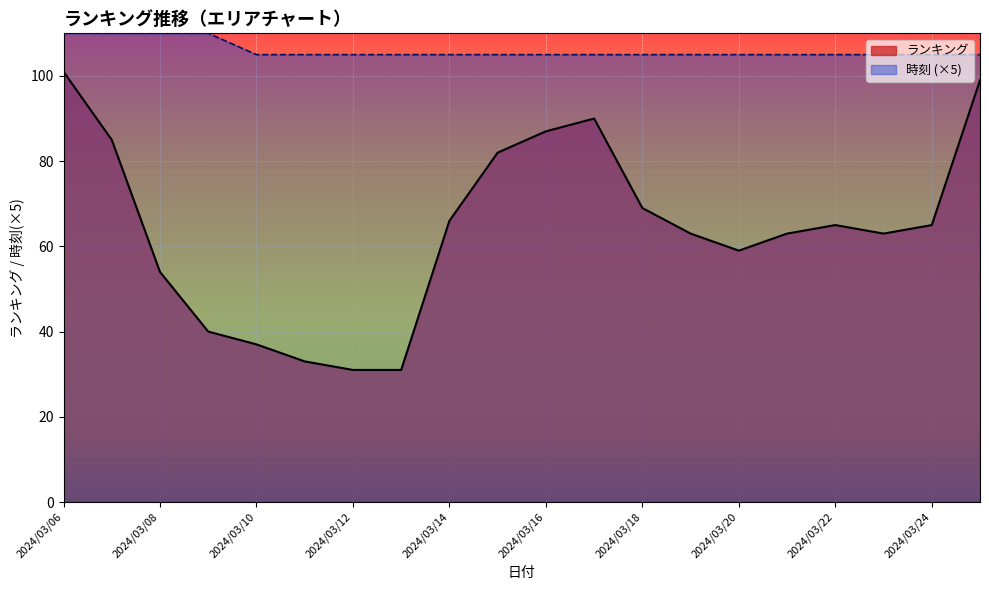

In ランキング (line), how many points are higher than both neighbors (excluding endpoints)?

2